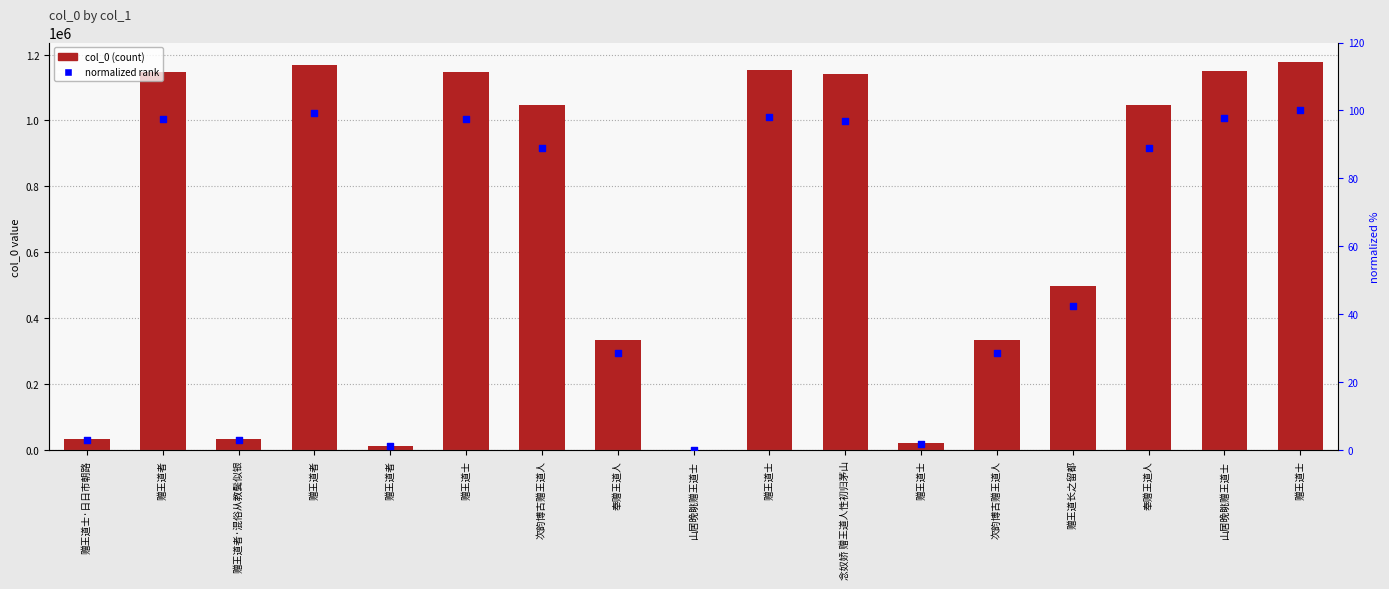

At how many categories does at least one series exceed 833100?

9